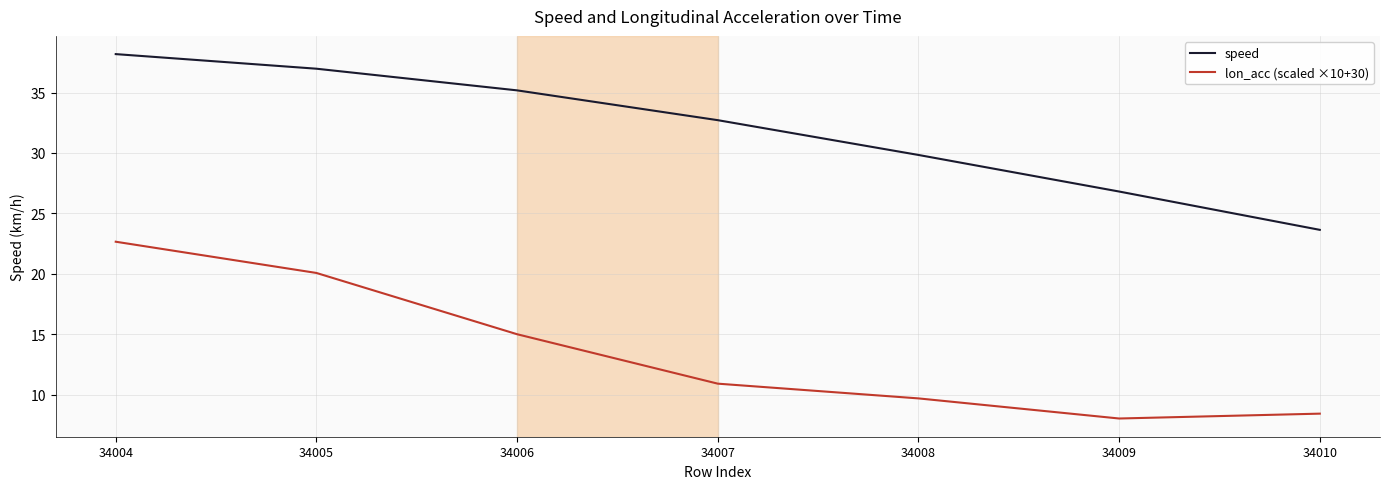

Is the value of speed at 34007 greater than the value of lon_acc (scaled ×10+30) at 34006?

Yes